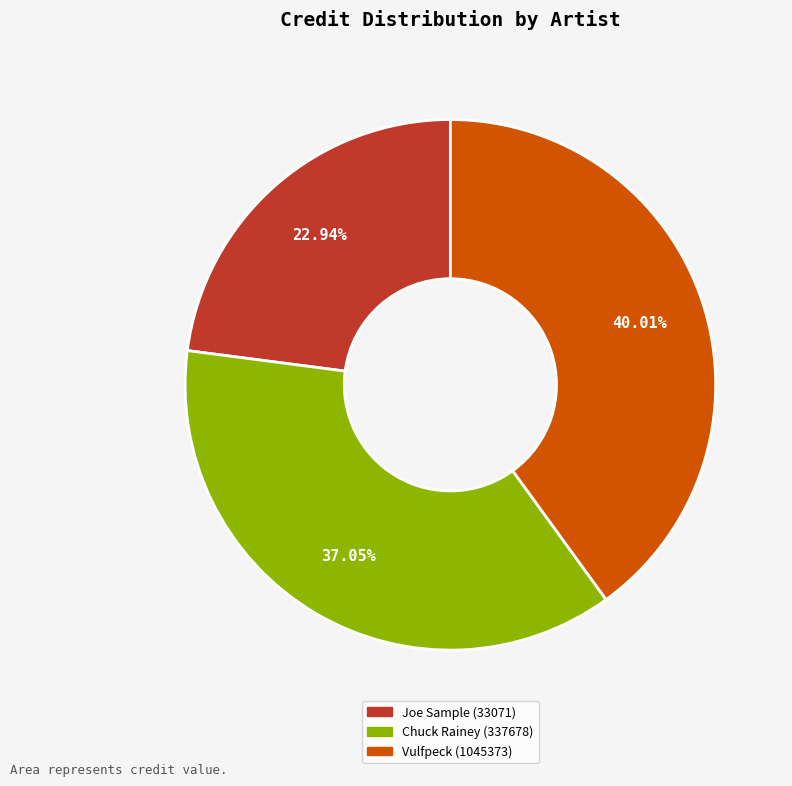

Is the sum of Vulfpeck (1045373) and Chuck Rainey (337678) greater than half?

Yes